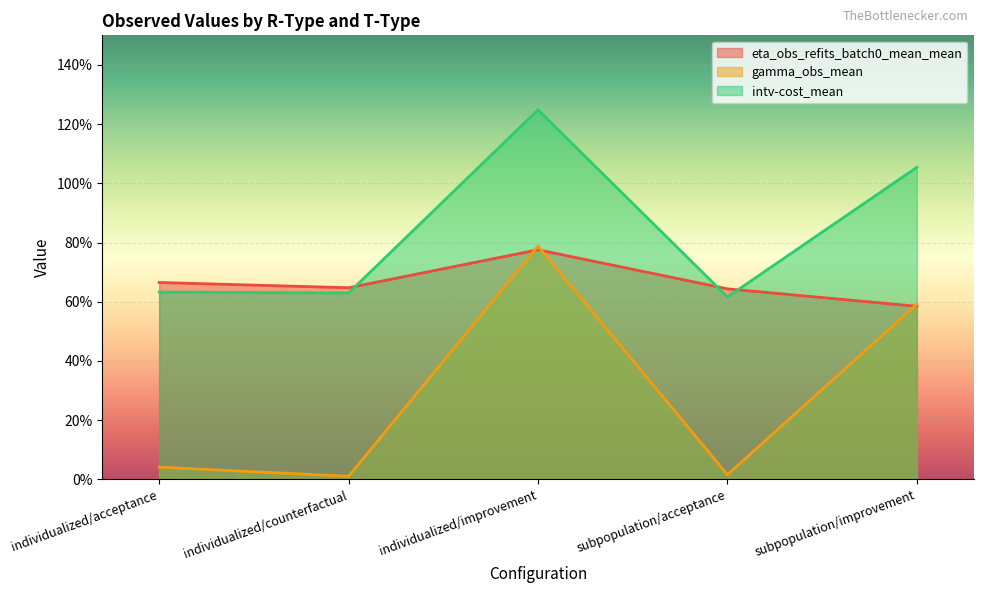

What position from the right is individualized/acceptance?

5